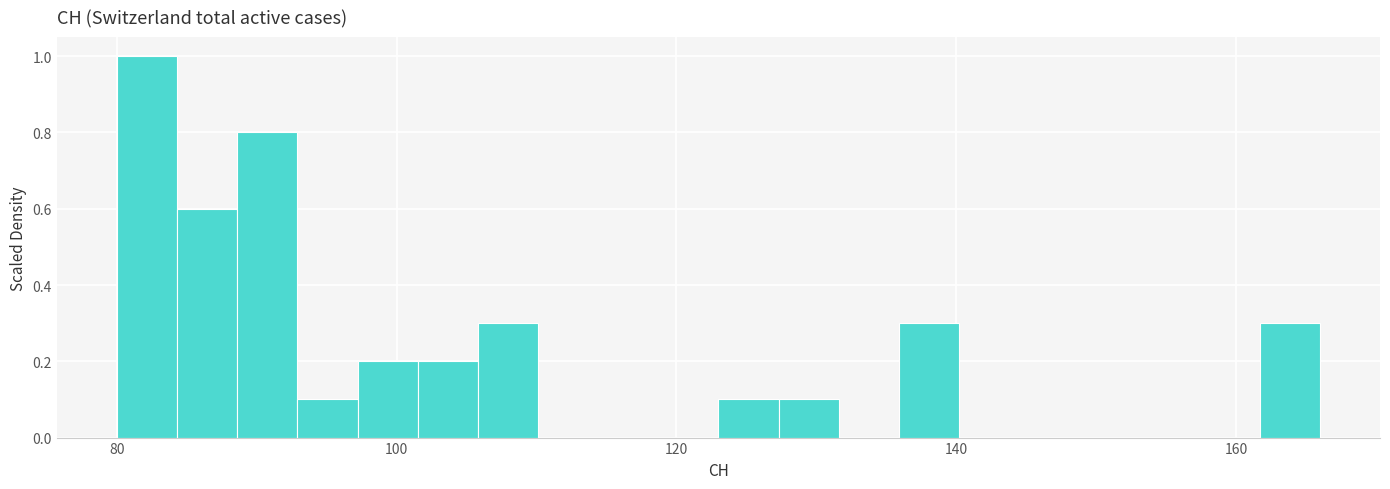

Read against the x-axis, roughly where is the centre of the tallest bar?

82